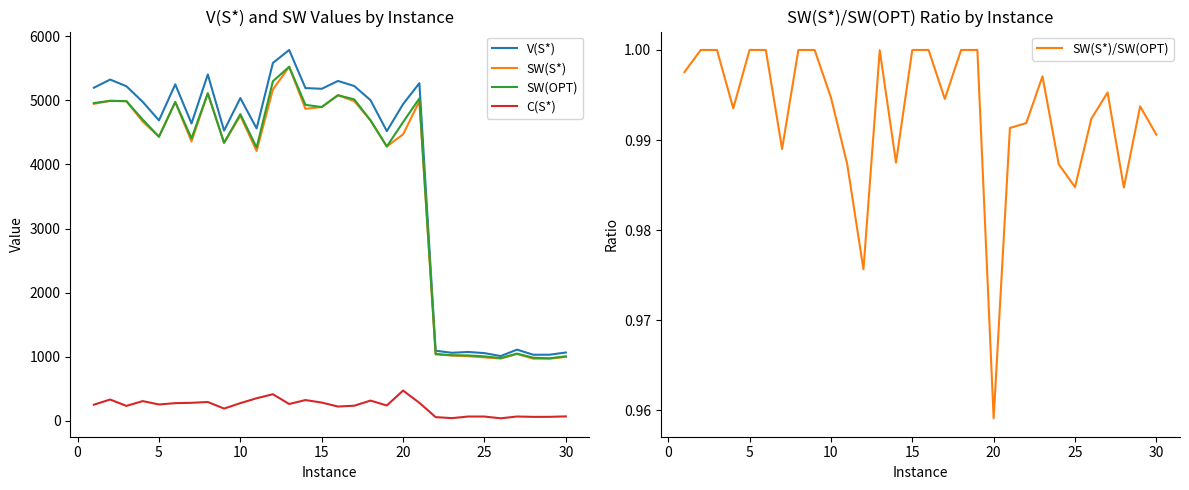

Does the chart have visible grid lines?

No